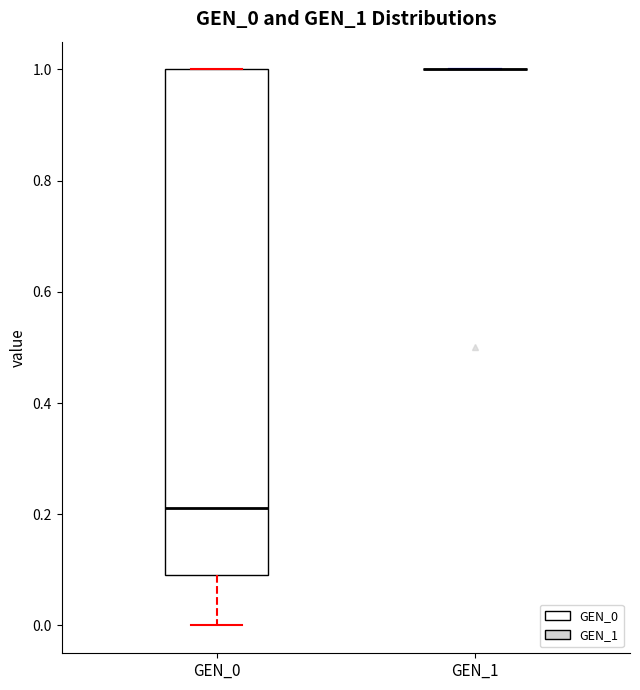

Which box is the tallest, from its lower edge to its upper edge?

GEN_0